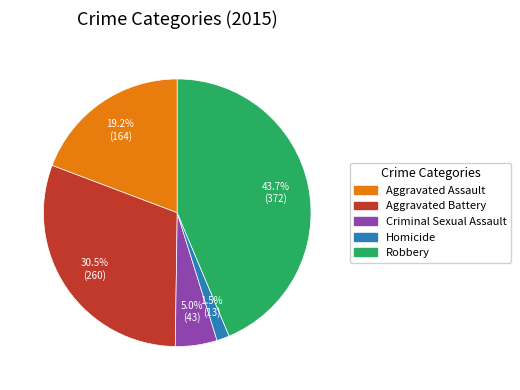

Does Robbery represent more than half of the total?

No